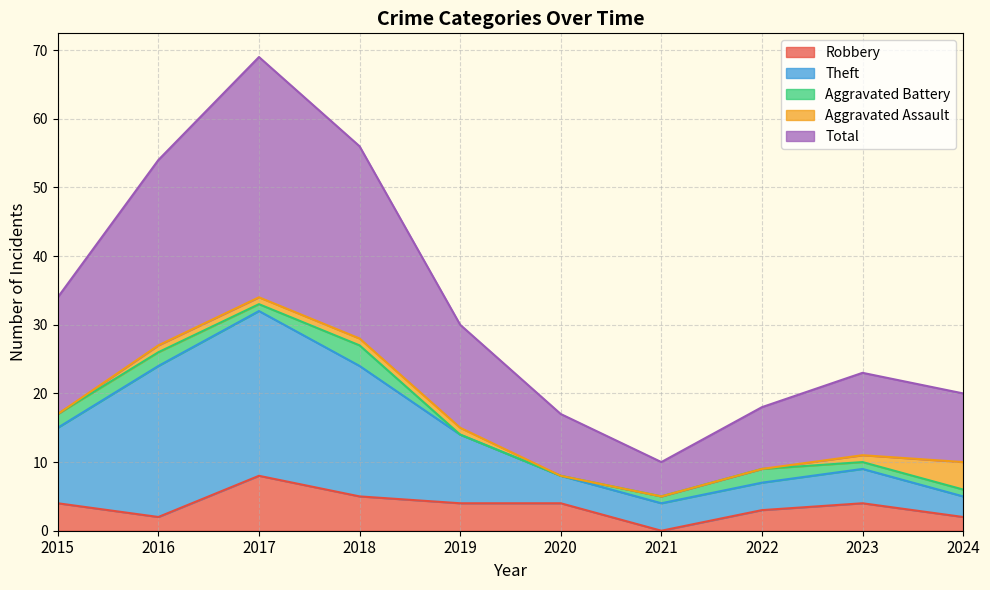

What is the sum of all Robbery values?

36